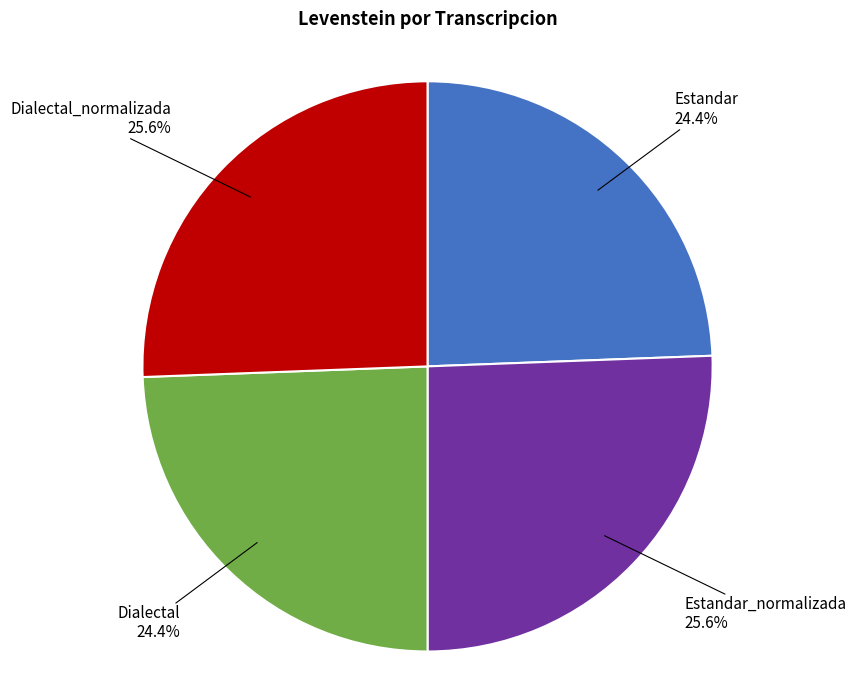

Is there a majority slice in this chart?

No